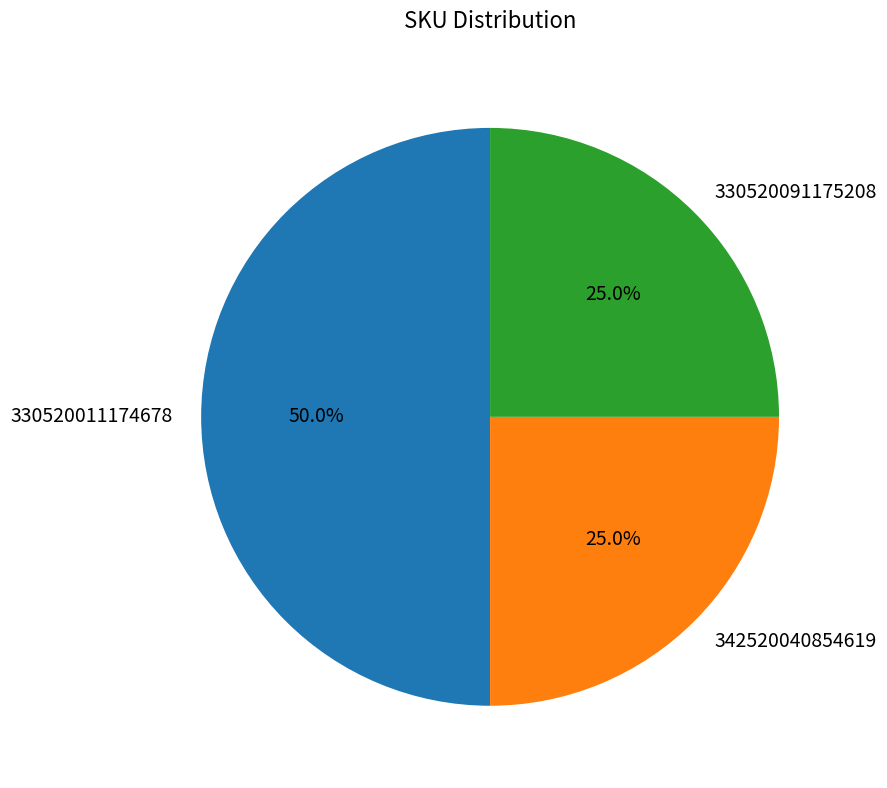

Which slice is the largest?

330520011174678